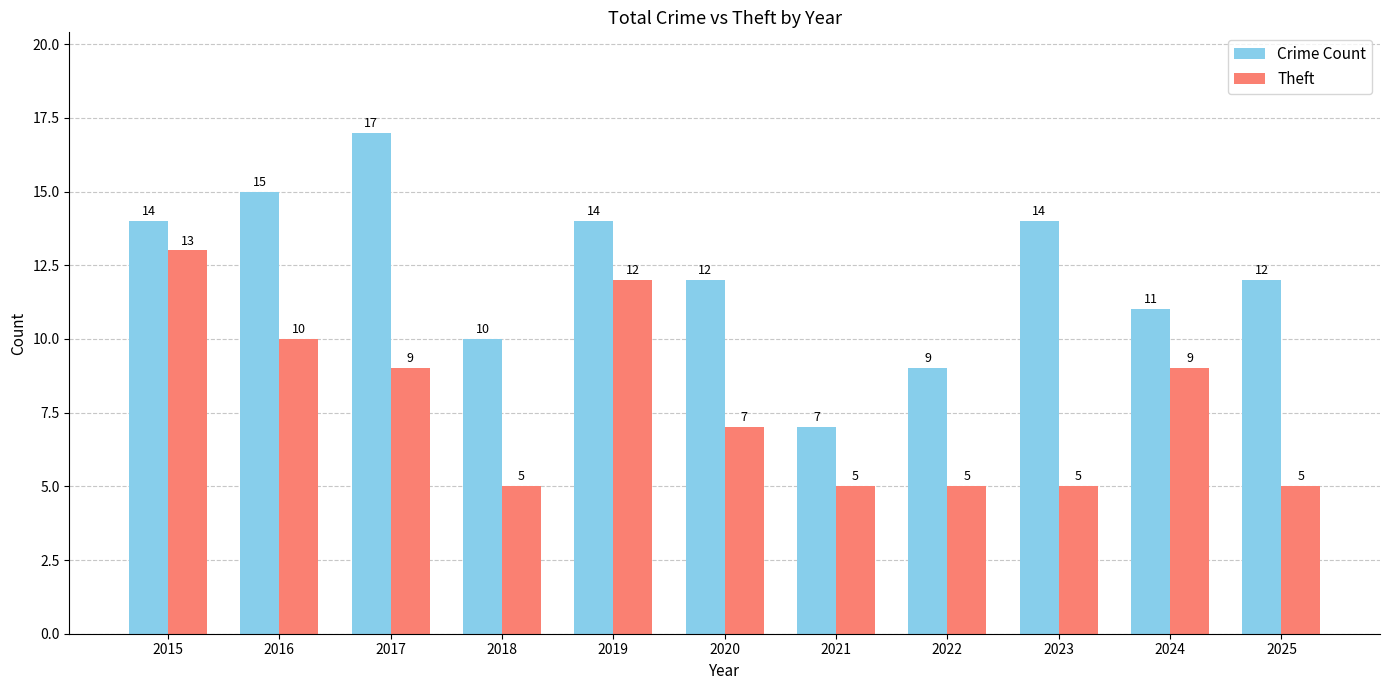

Is the value of Theft at 2016 greater than the value of Crime Count at 2022?

Yes